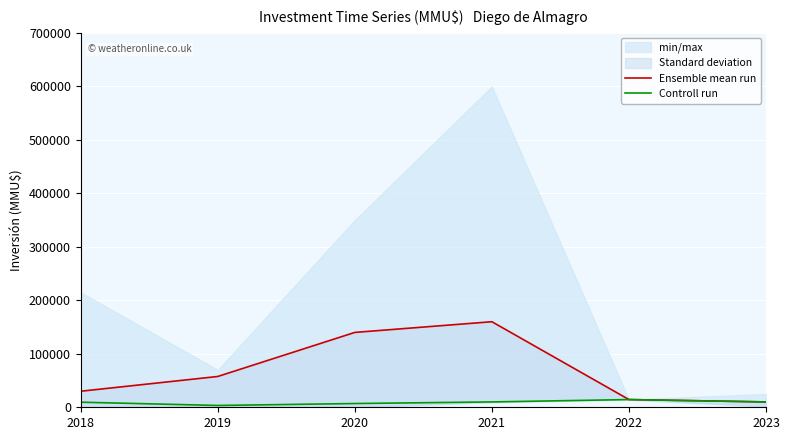

What is the value of the Controll run point at the 6th from the left?

10000